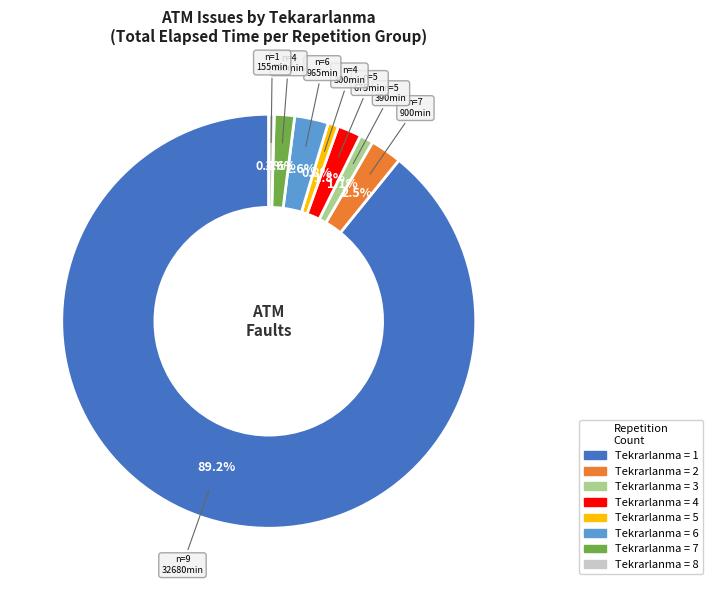

Is there any slice that represents more than half of the pie?

Yes